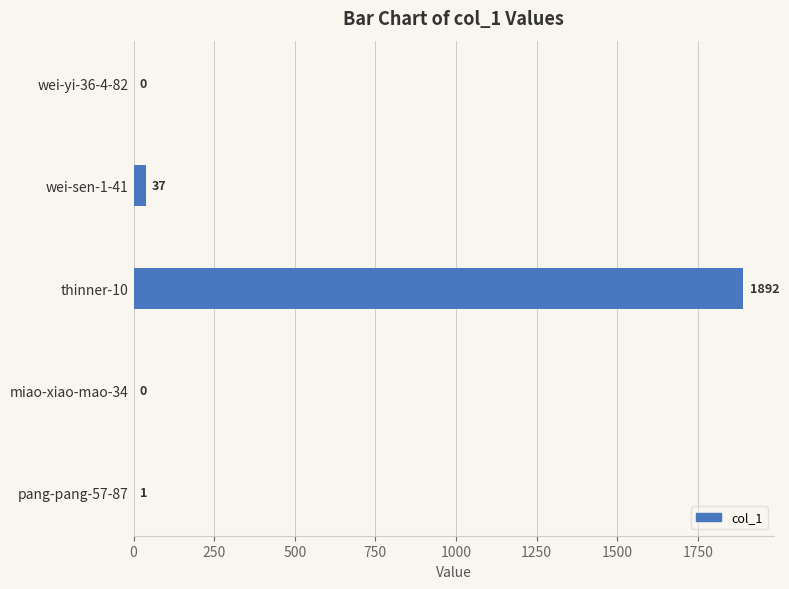

At which category does the chart reach its peak across all series?

thinner-10